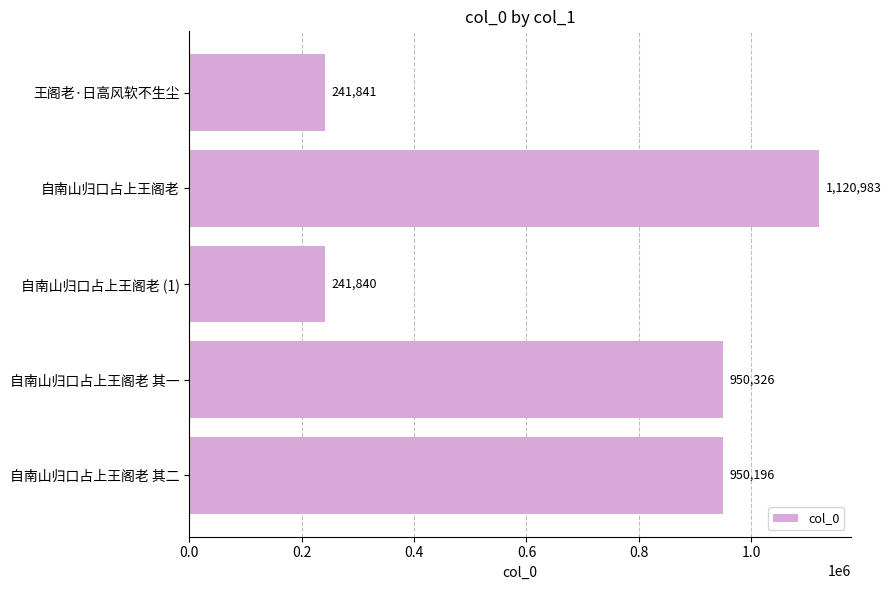

At which category does the chart reach its peak across all series?

自南山归口占上王阁老